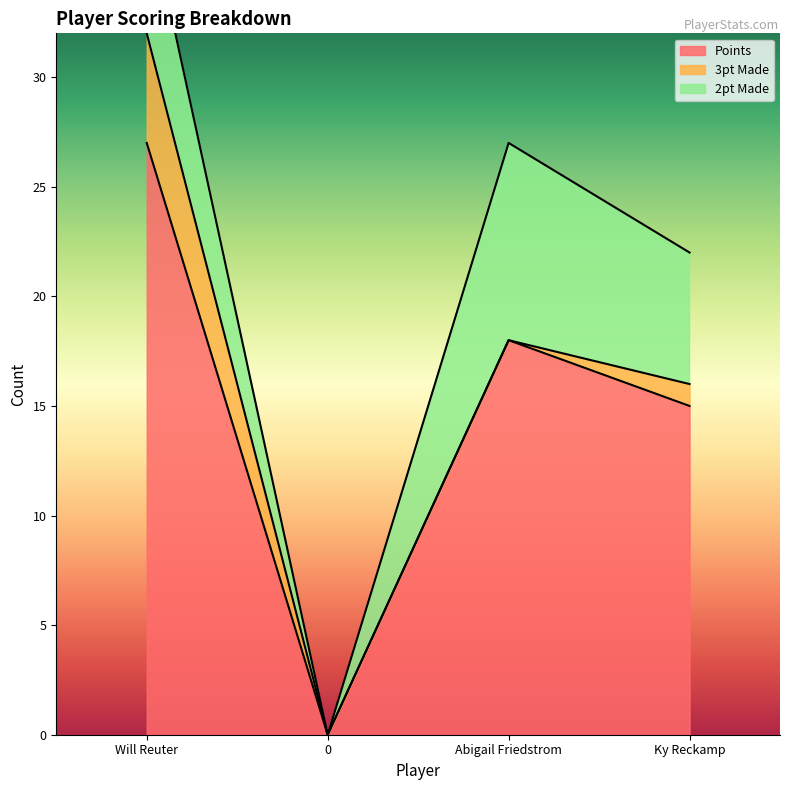

How many data points in Points are above 18?

1